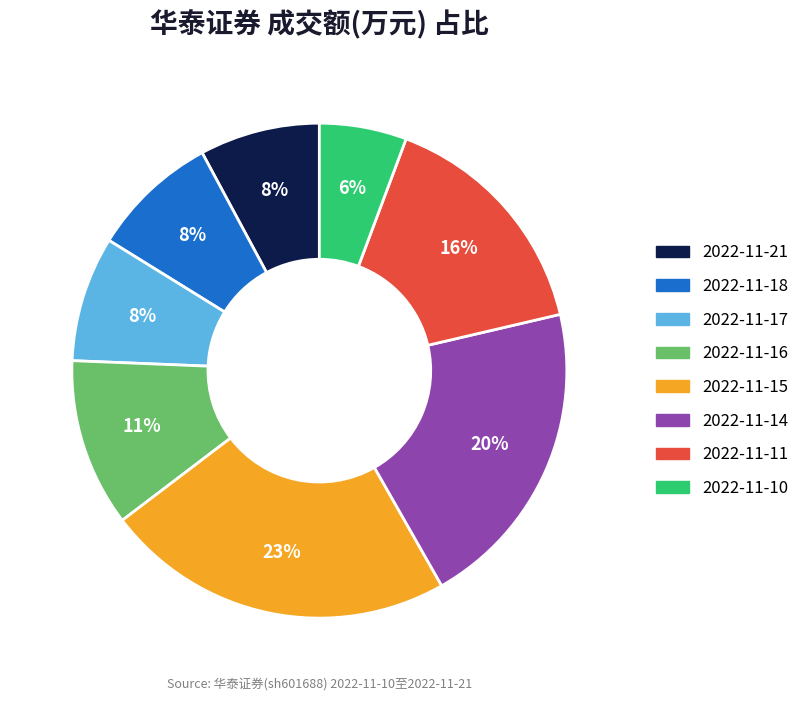

Count the number of slices in the pie.

8